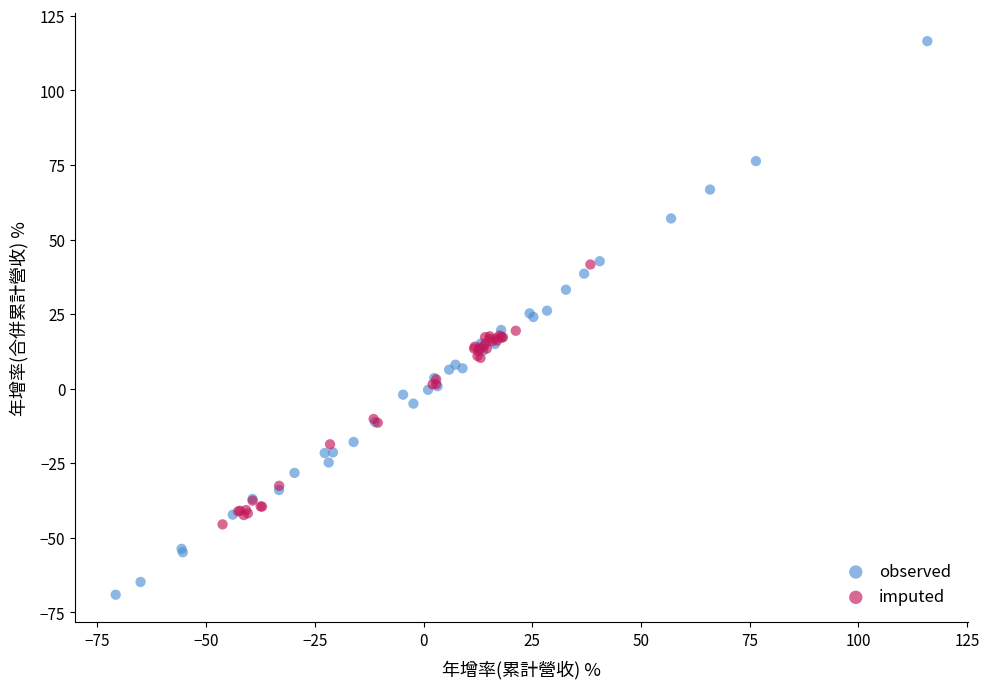

Which series reaches the minimum Y coordinate?

observed